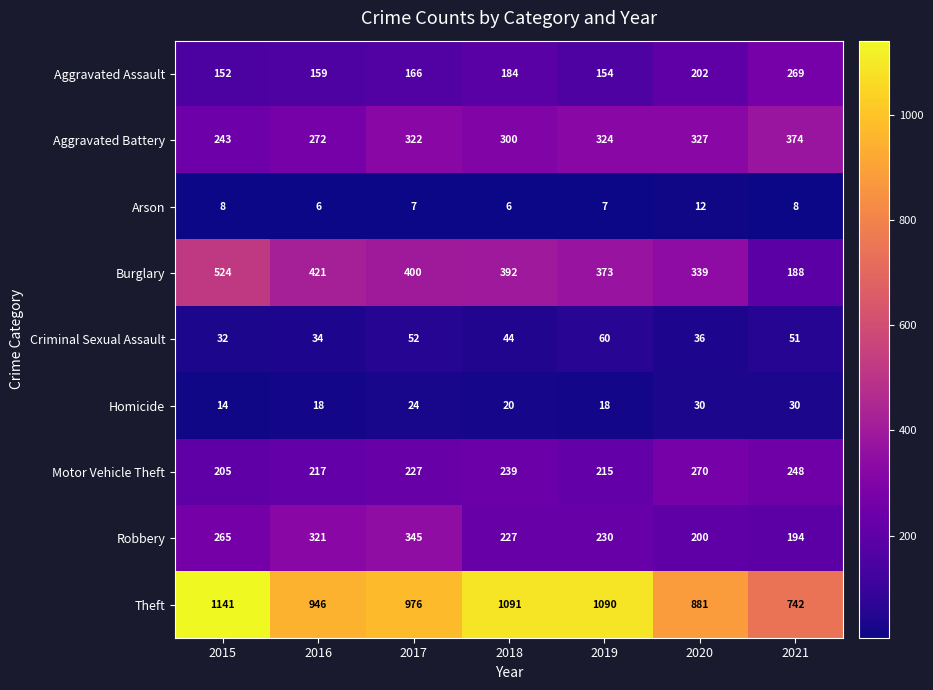

At 2021, list the series in order from largest to smallest.

Theft, Aggravated Battery, Aggravated Assault, Motor Vehicle Theft, Robbery, Burglary, Criminal Sexual Assault, Homicide, Arson